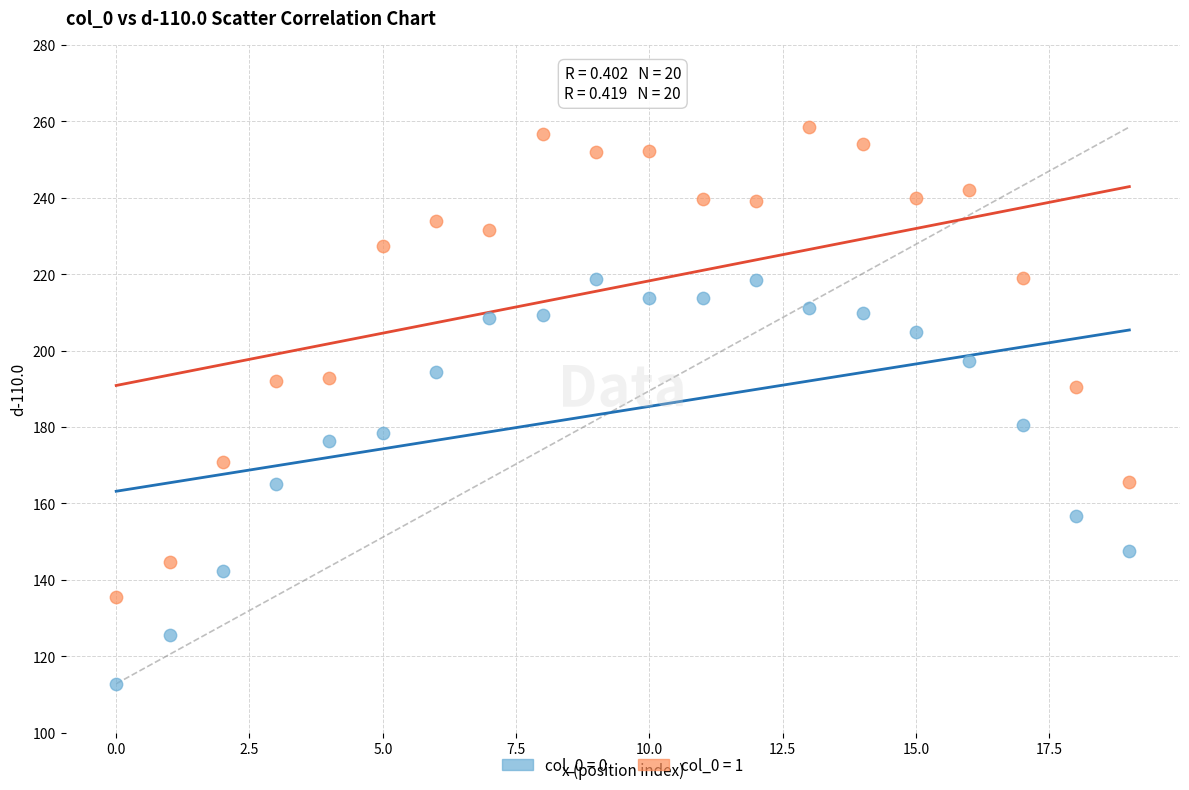

Across all data points, what is the range of Y values (max minus min)?

145.7